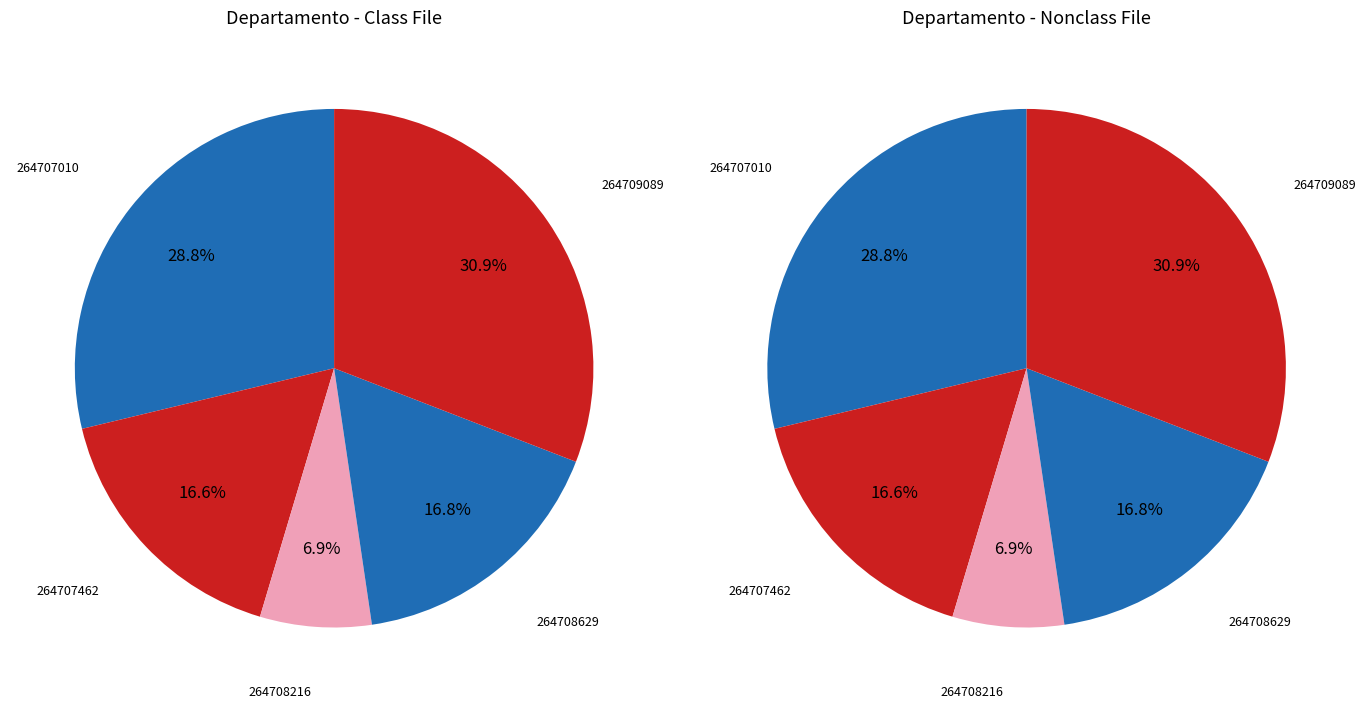

True or false: 264709089 accounts for 37% of the total.

False